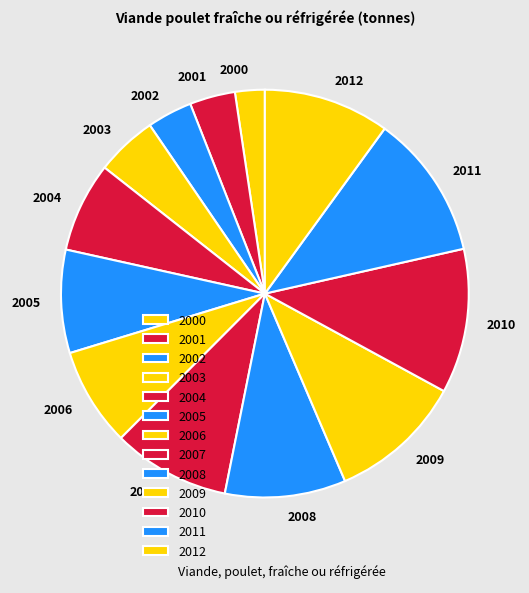

Is 2003 the majority of the pie?

No